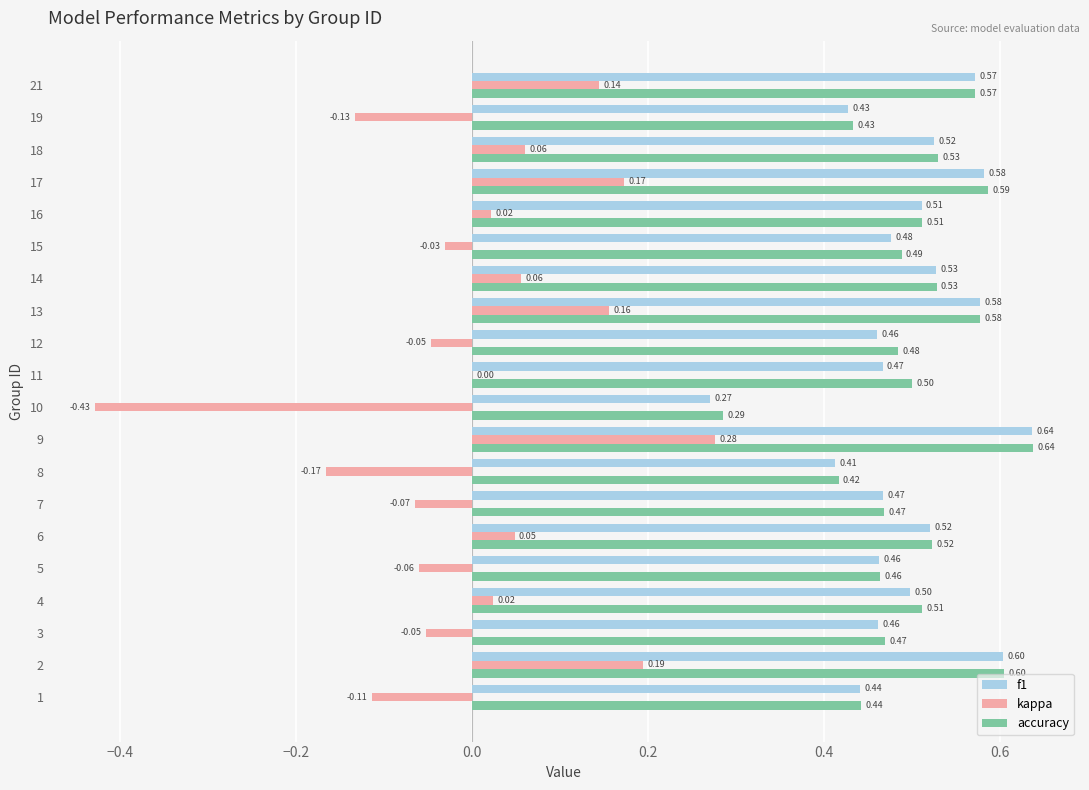

What is the total value across all series at 15?

0.9